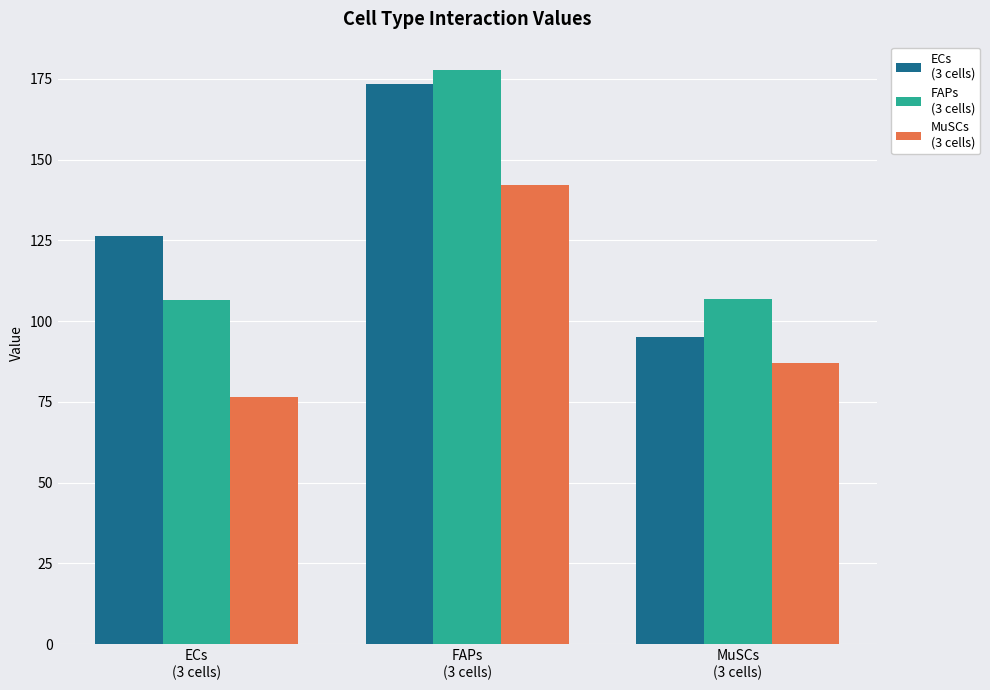

What is the minimum value shown in the chart?

76.6